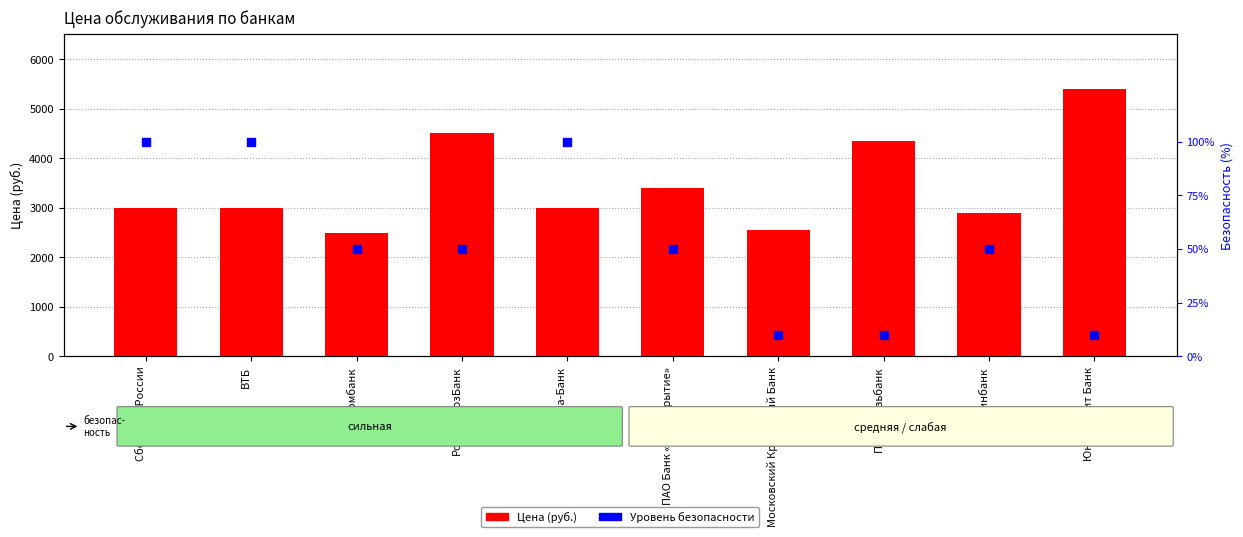

Which series has the largest total across all categories?

Цена